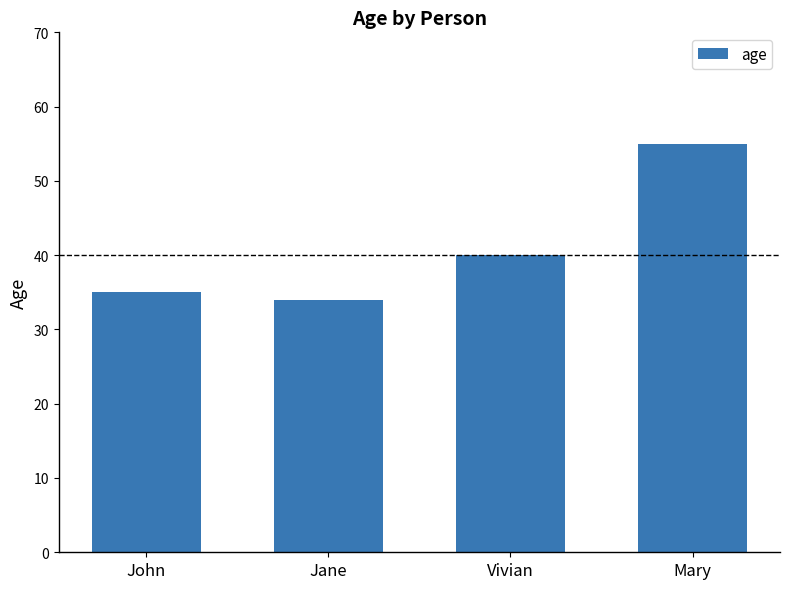

The chart shows a value of 35 at John. True or false?

True